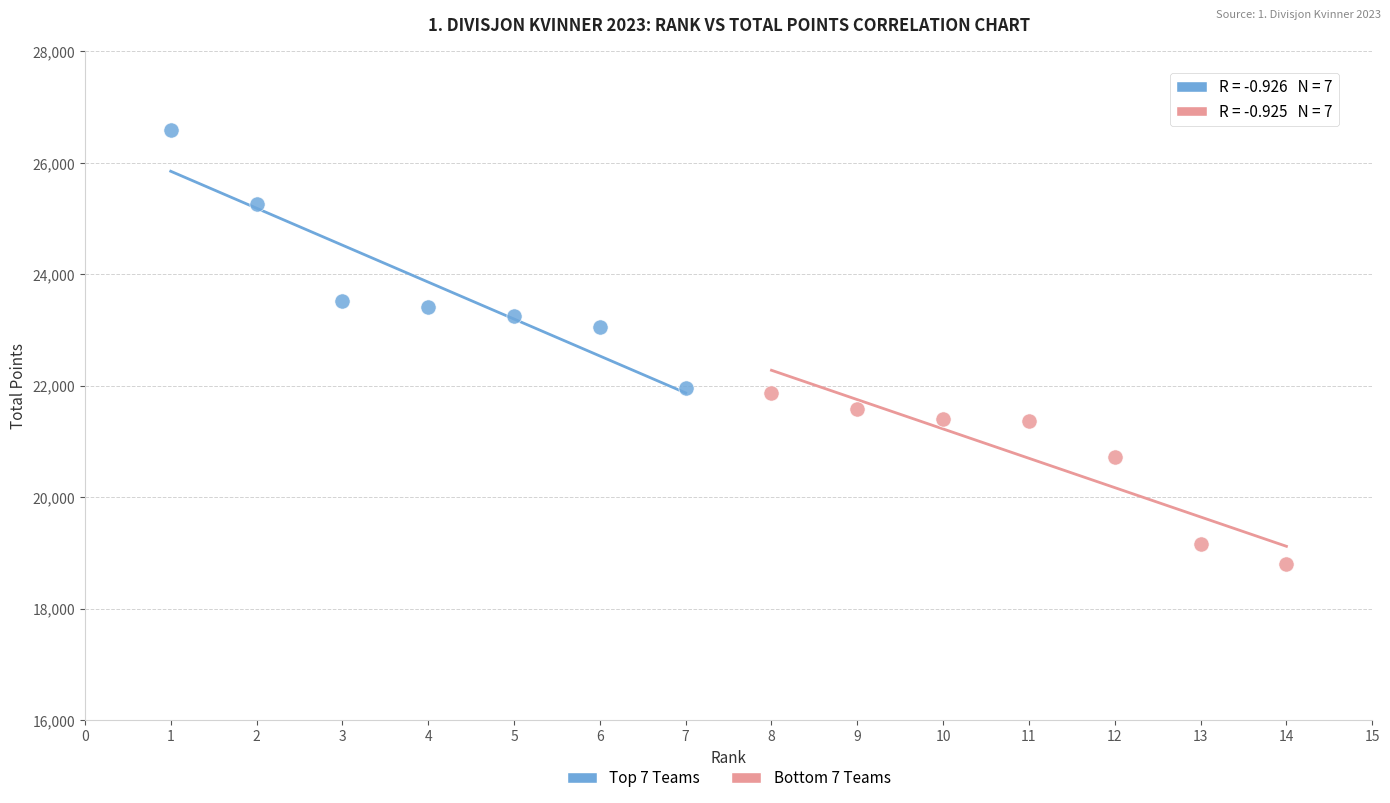

Which series contains the highest Y value?

Top 7 Teams